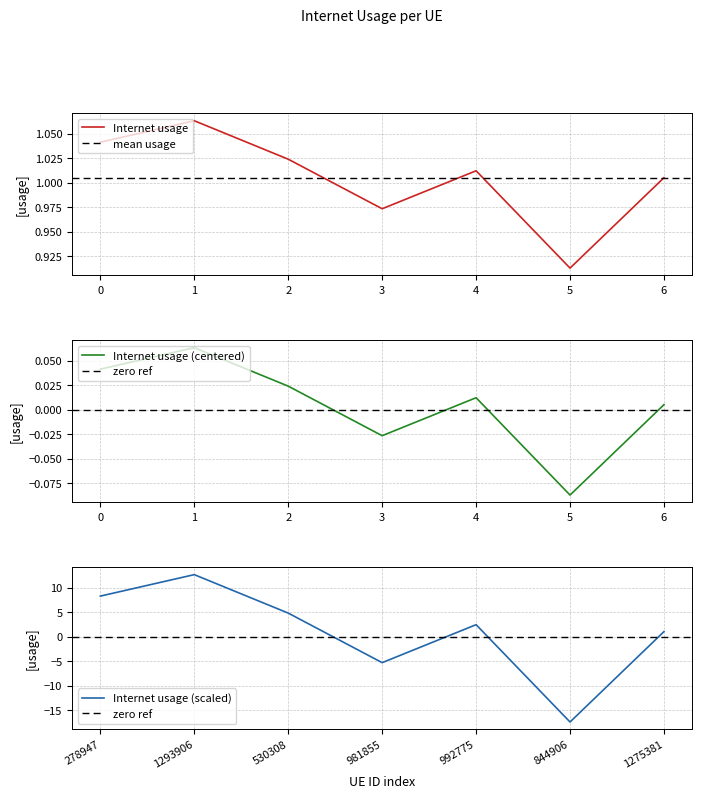

What position from the left is 530308?

3